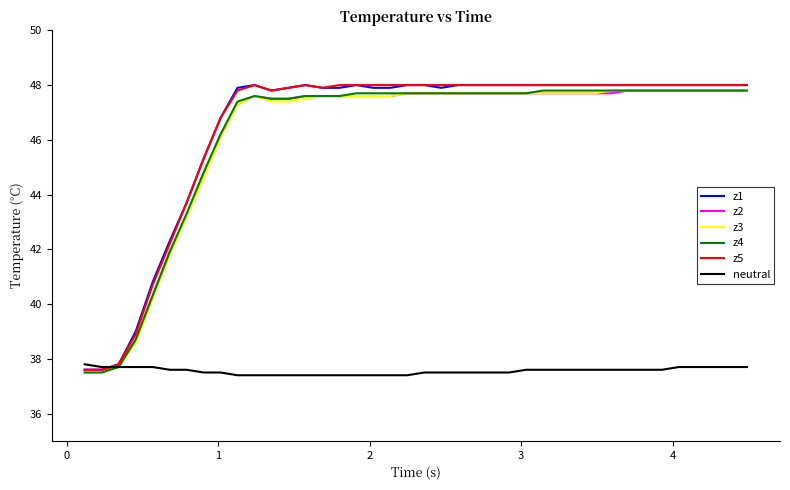

What is the smallest value displayed?

37.4